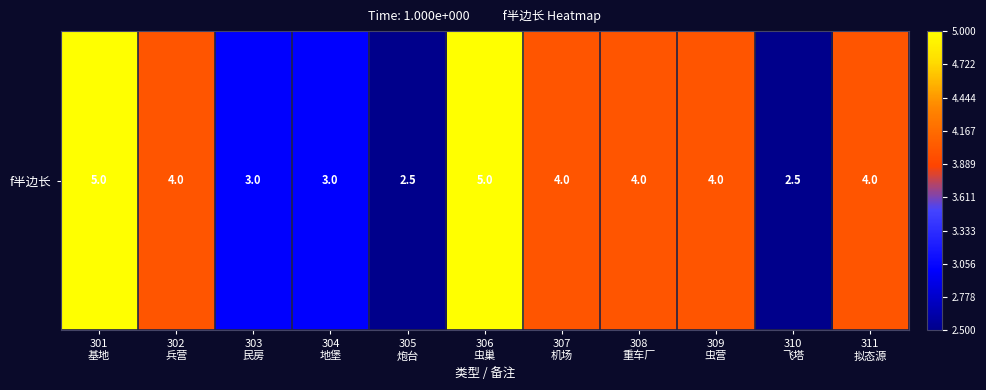

Reading left to right, transcribe all the data shown in this chart.

301
基地=5.0	302
兵营=4.0	303
民房=3.0	304
地堡=3.0	305
炮台=2.5	306
虫巢=5.0	307
机场=4.0	308
重车厂=4.0	309
虫营=4.0	310
飞塔=2.5	311
拟态源=4.0